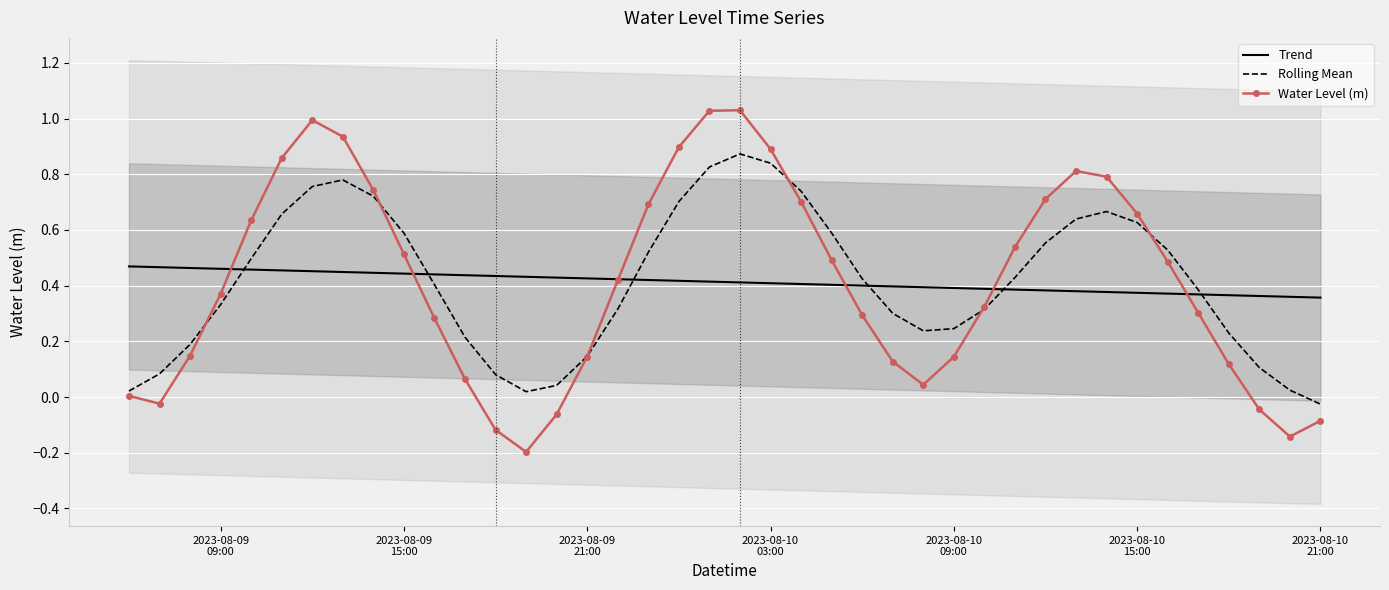

Which series has the largest range (max minus min)?

Water Level (m)